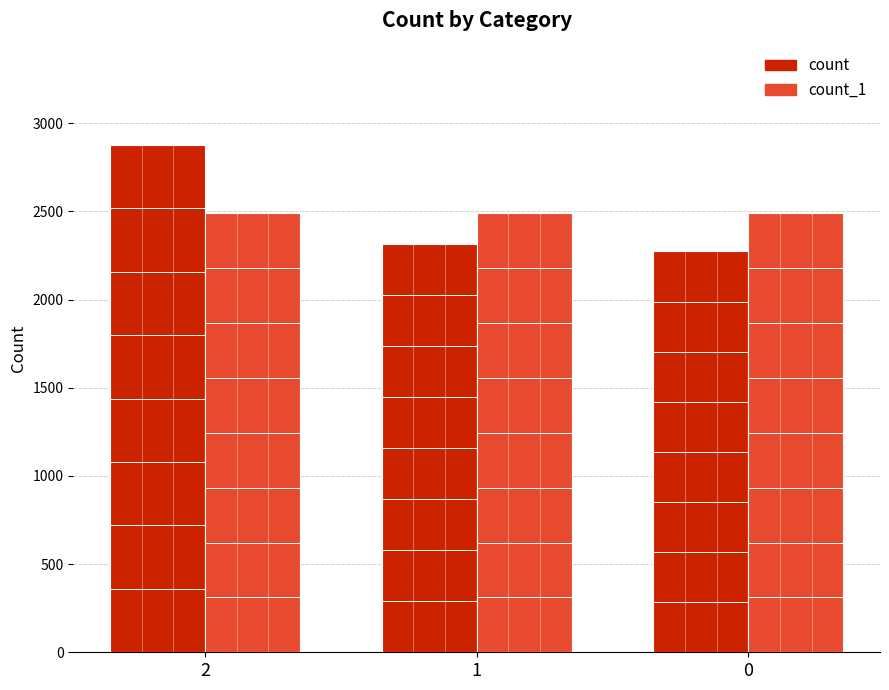

Which series has the widest spread of values?

count